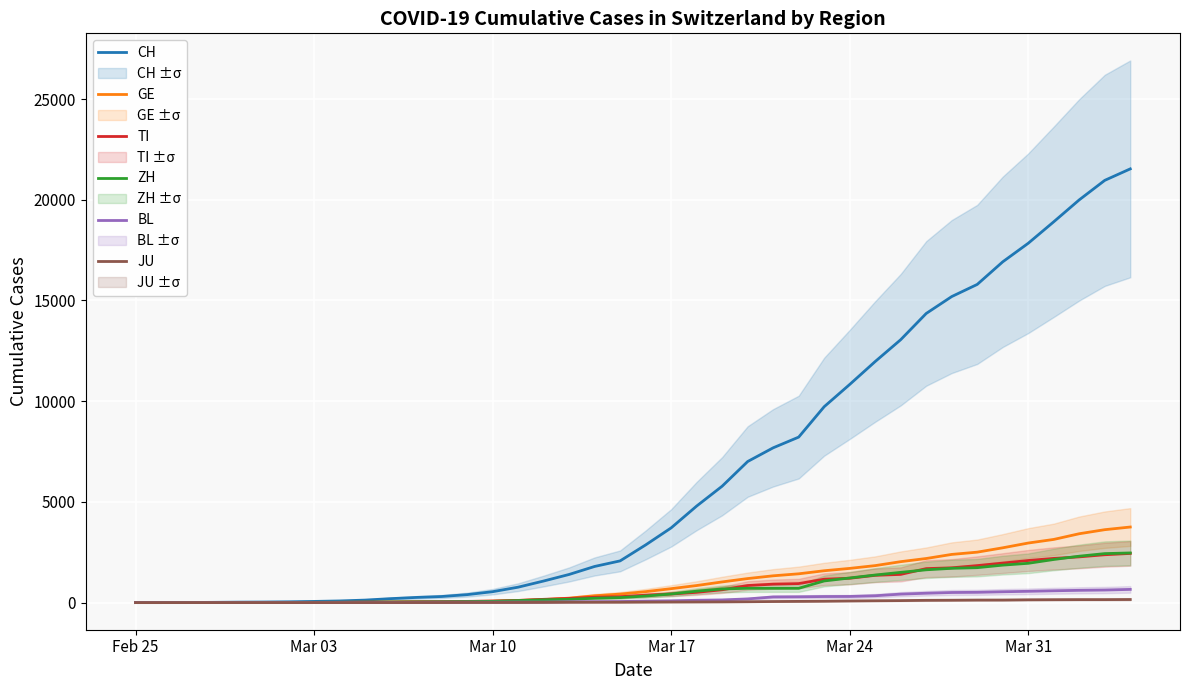

What is the maximum value shown in the chart?

21535